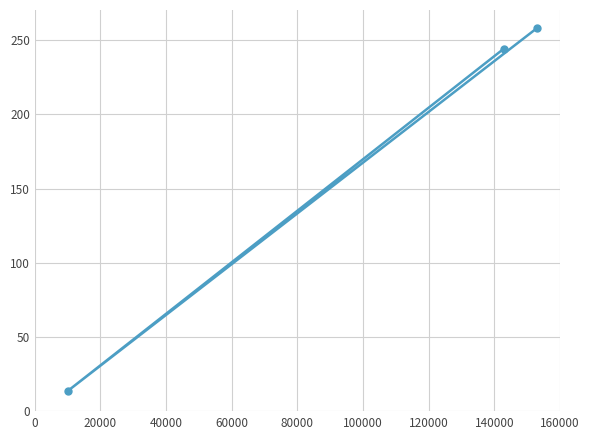

Is this an area chart (filled region under the line)?

No